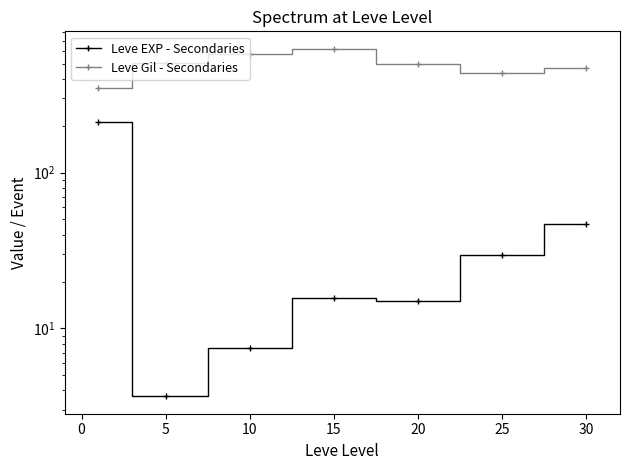

How many values in the Leve EXP - Secondaries series are below 15?

2